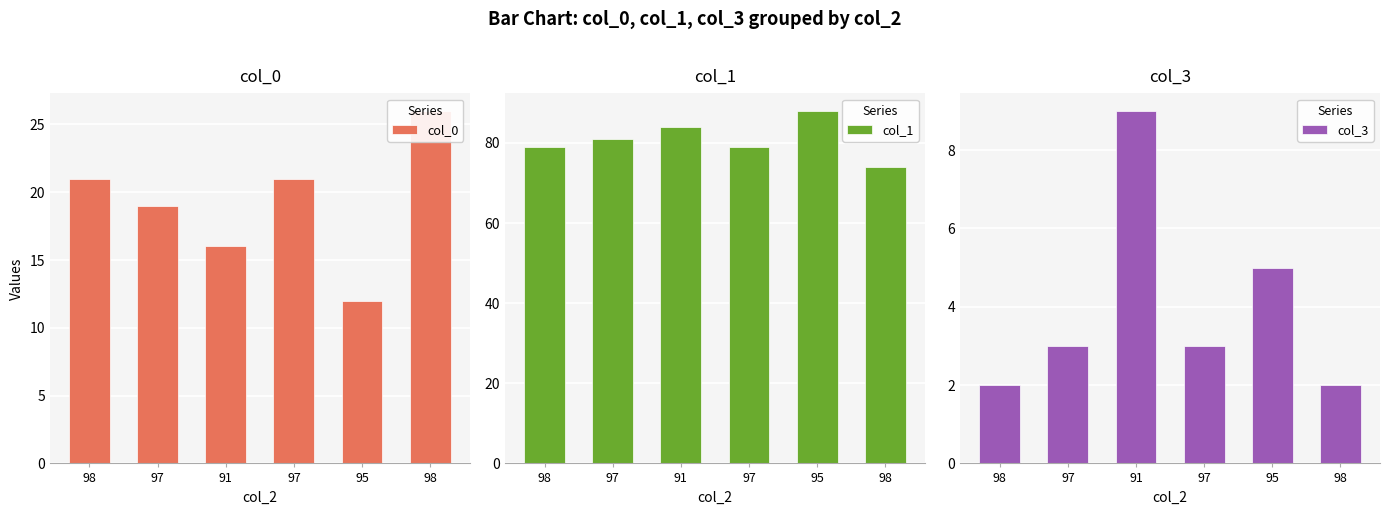

Which has a higher value, 95 or 98?

98